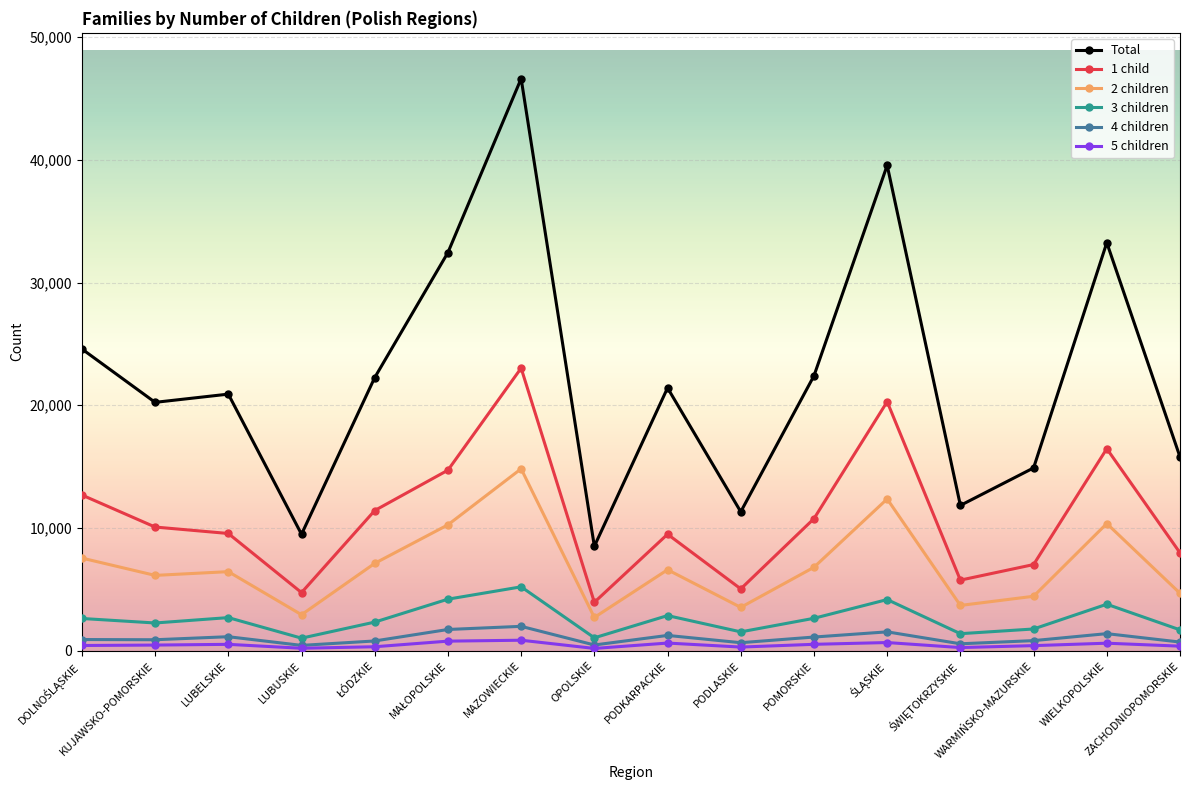

What is the maximum value shown in the chart?

46627